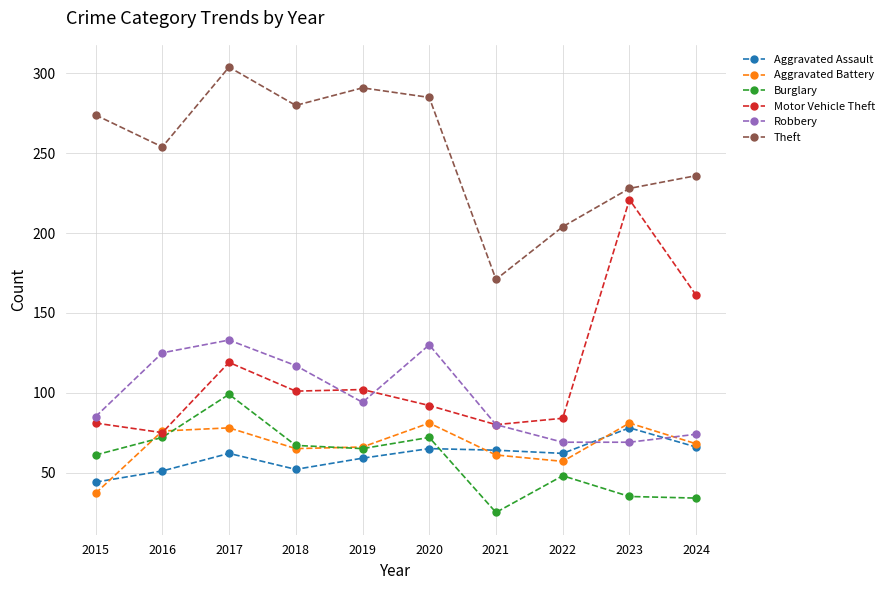

The value of Aggravated Assault at 2024 is 66. True or false?

True